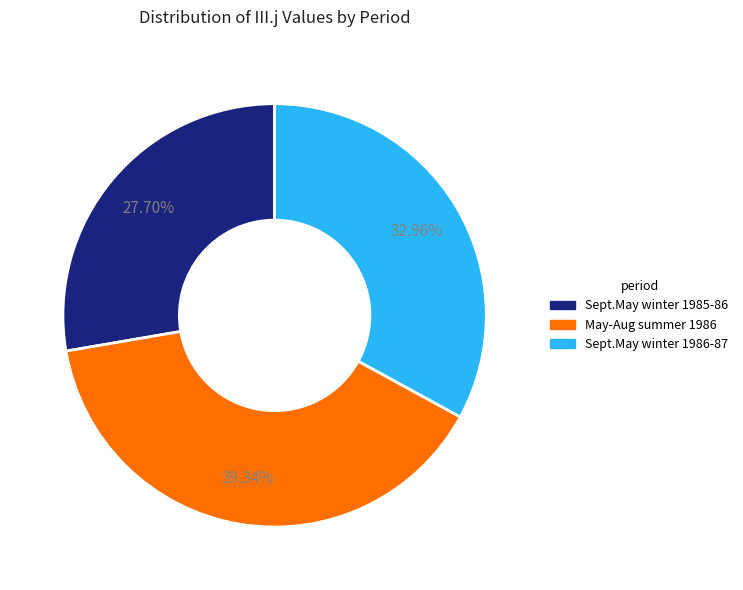

Is there a majority slice in this chart?

No